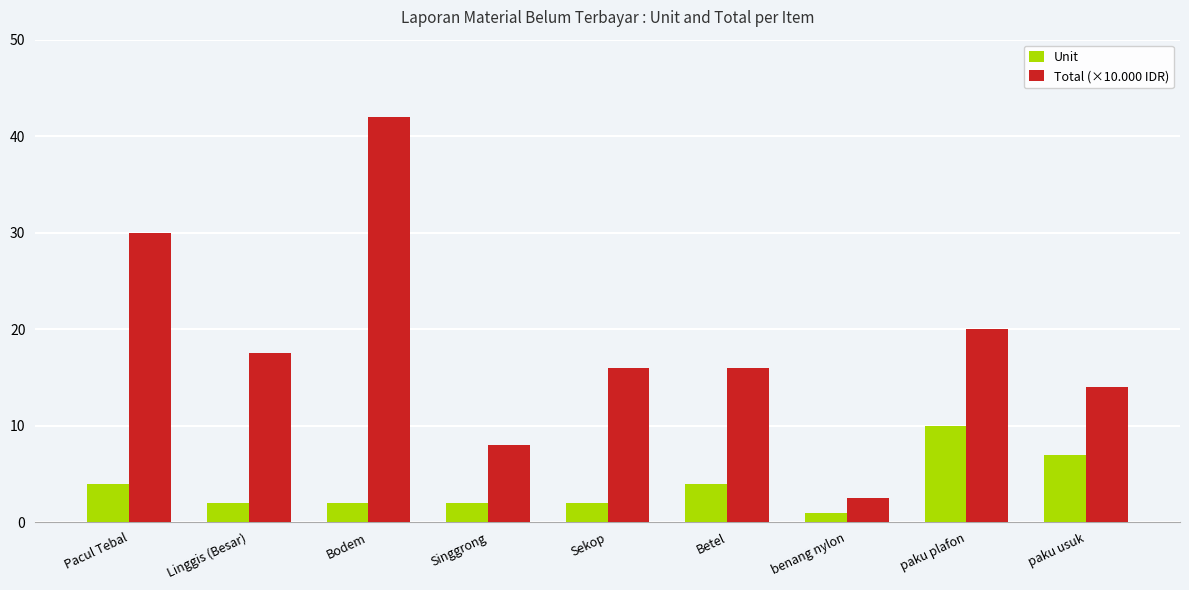

Rank the series by their average value, from highest to lowest.

Total (×10.000 IDR), Unit